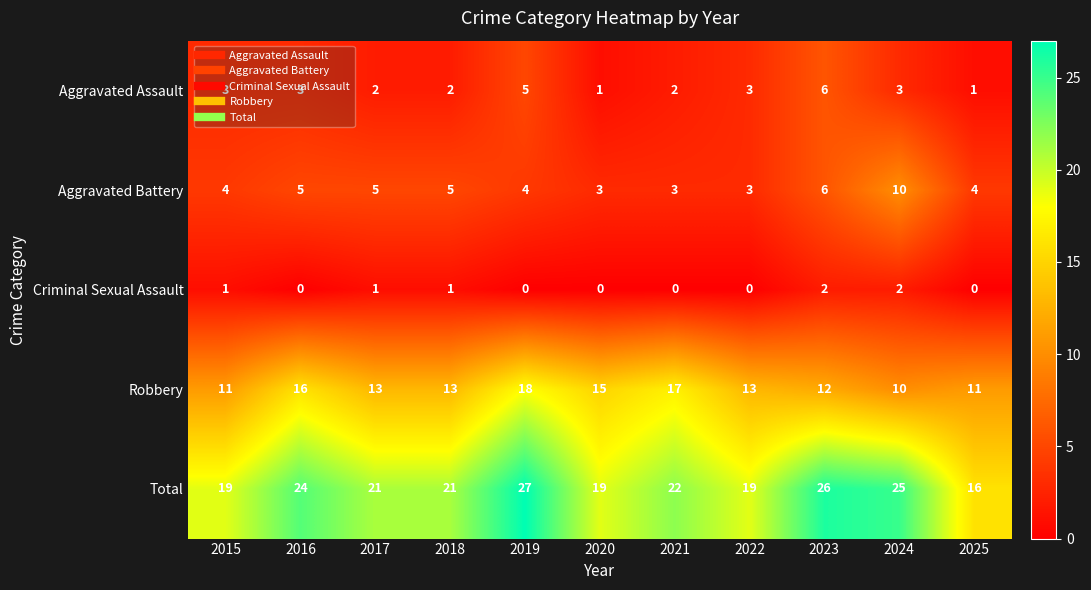

Rank the series by their maximum value, from highest to lowest.

Total, Robbery, Aggravated Battery, Aggravated Assault, Criminal Sexual Assault